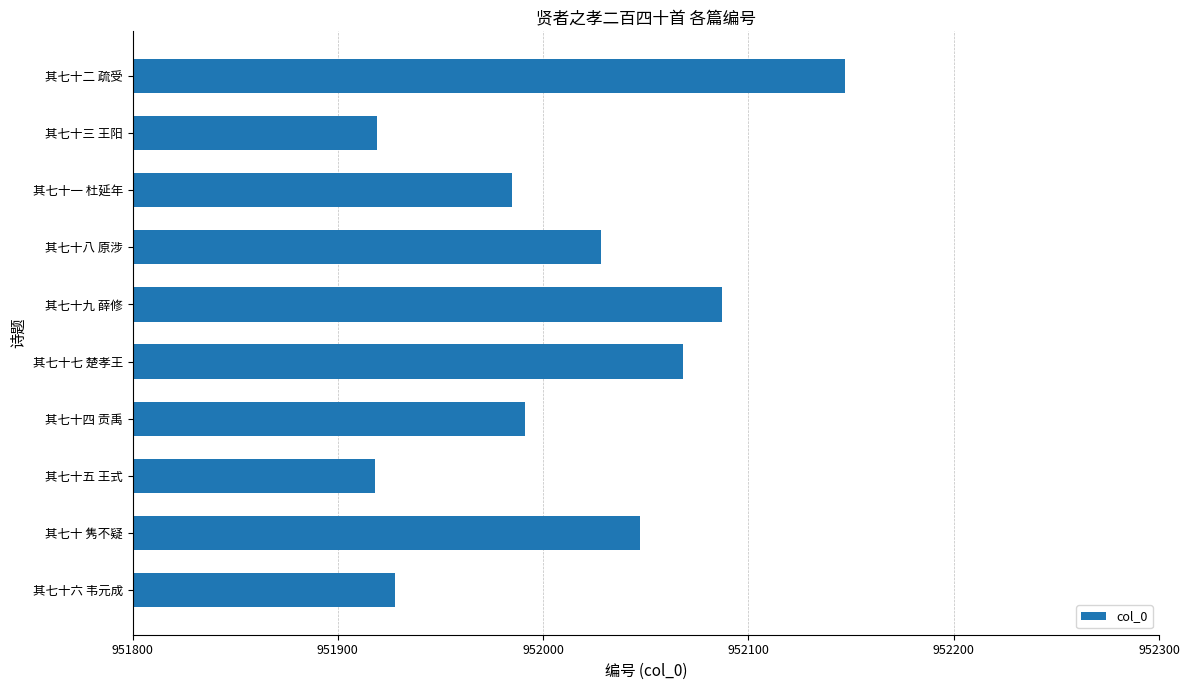

What is the smallest value displayed?

951918